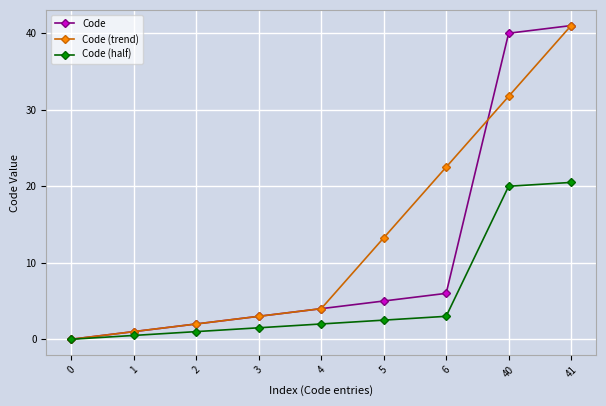

True or false: Code (trend) has more than 0 interior local peaks.

False